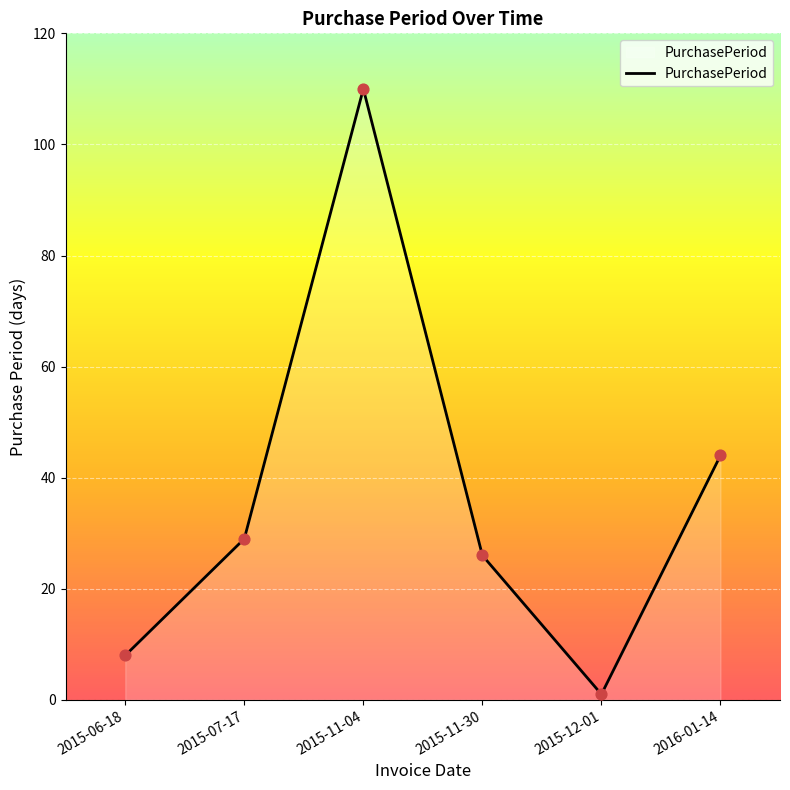

What is the change in value from 2015-12-01 to 2016-01-14?

+43